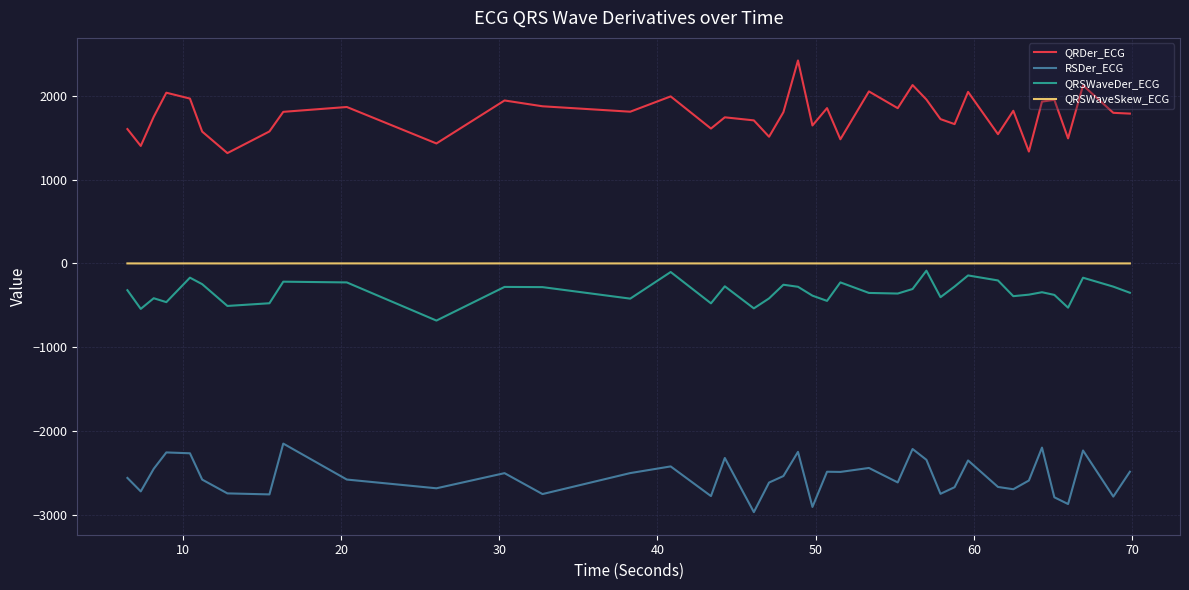

List the series in order of their peak value, highest first.

QRDer_ECG, QRSWaveSkew_ECG, QRSWaveDer_ECG, RSDer_ECG